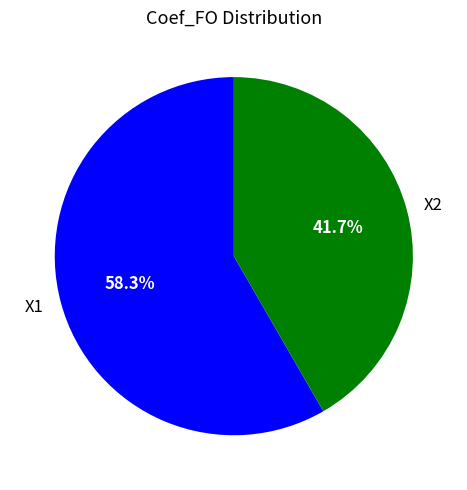

Rank the categories by value from highest to lowest.

X1, X2